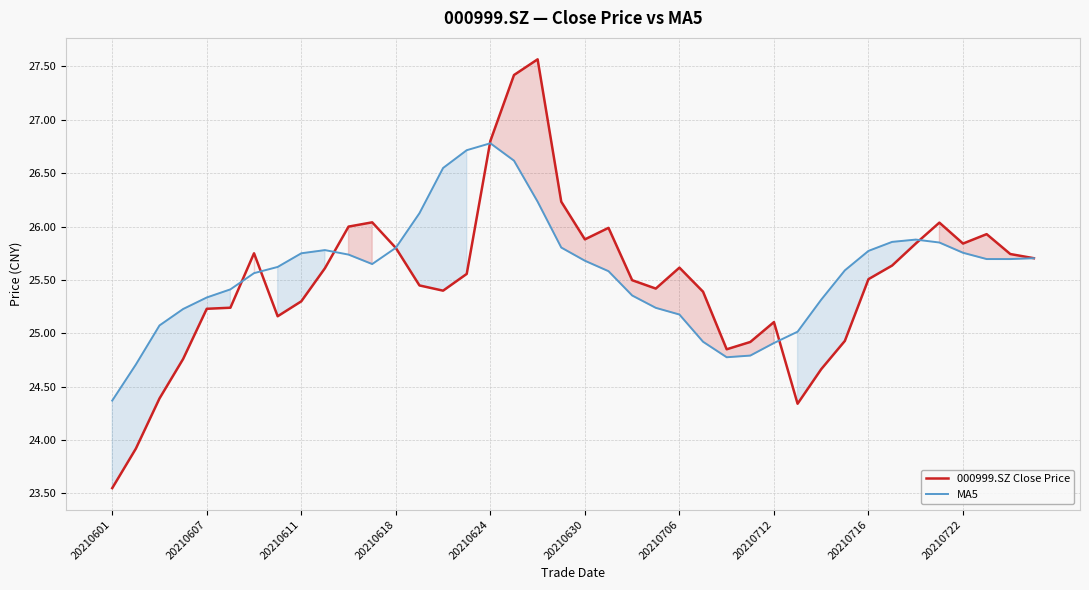

Is the value of 000999.SZ Close Price at 34 greater than the value of MA5 at 11?

Yes